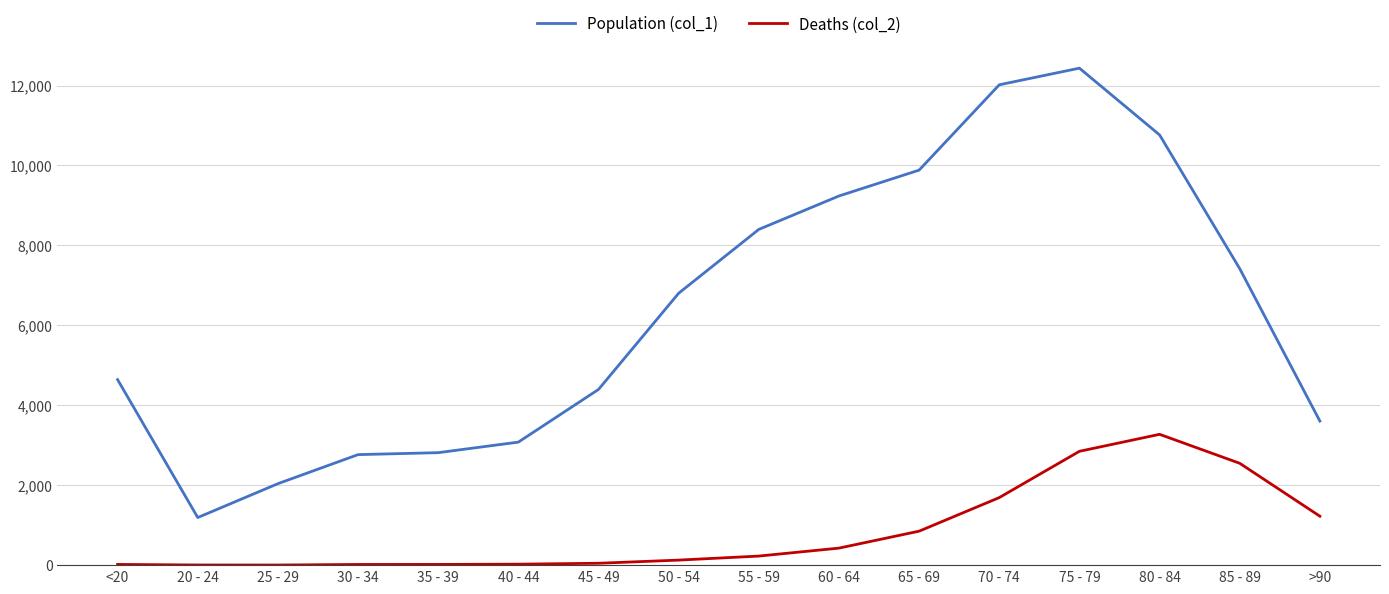

At which category is the sum across all series the highest?

75 - 79